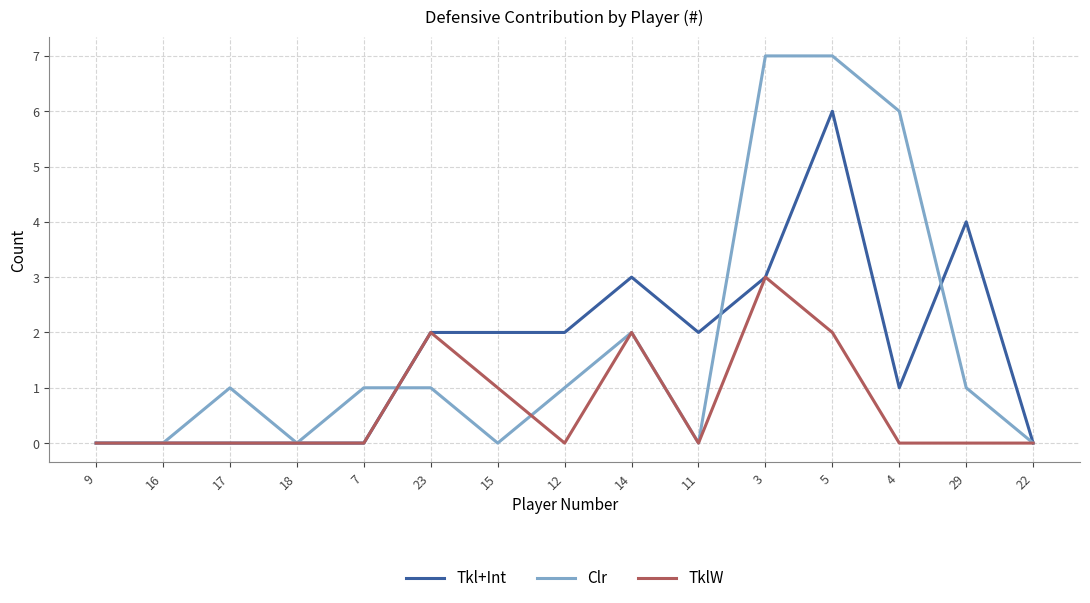

Reading right to left, what are all the values shown in this chart?

Tkl+Int: 22=0	29=4	4=1	5=6	3=3	11=2	14=3	12=2	15=2	23=2	7=0	18=0	17=0	16=0	9=0
Clr: 22=0	29=1	4=6	5=7	3=7	11=0	14=2	12=1	15=0	23=1	7=1	18=0	17=1	16=0	9=0
TklW: 22=0	29=0	4=0	5=2	3=3	11=0	14=2	12=0	15=1	23=2	7=0	18=0	17=0	16=0	9=0